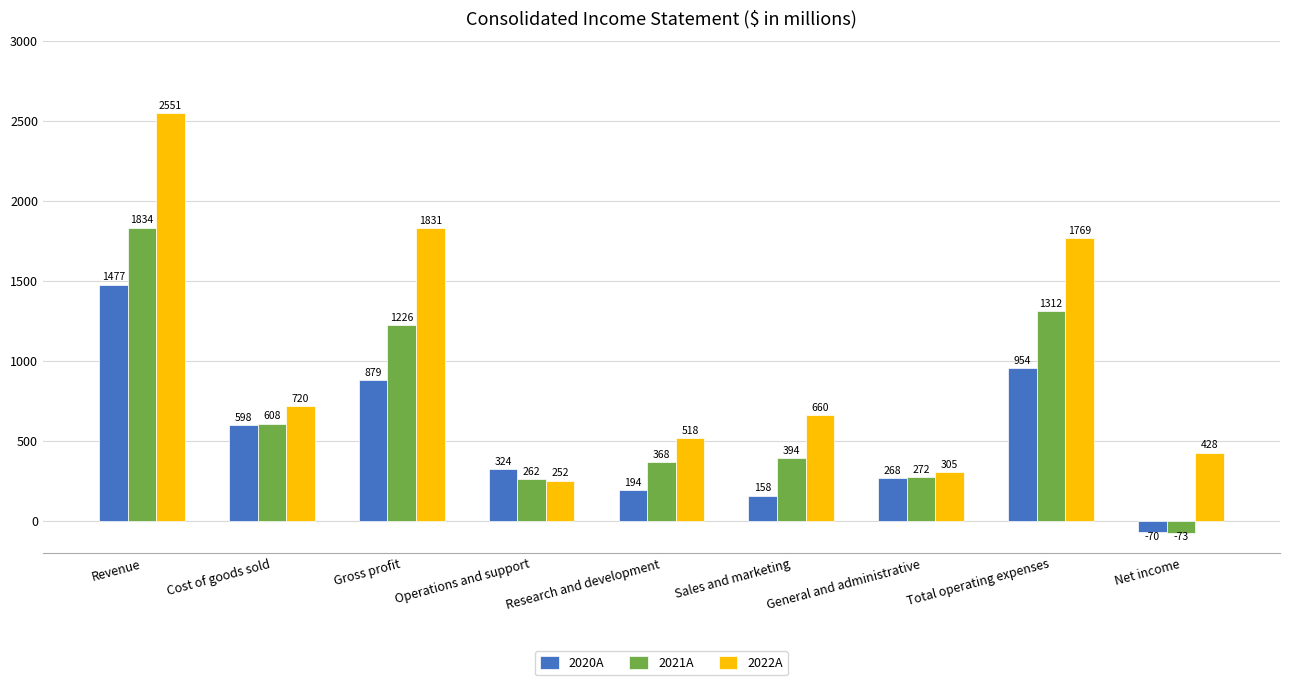

At which category does the chart reach its peak across all series?

Revenue